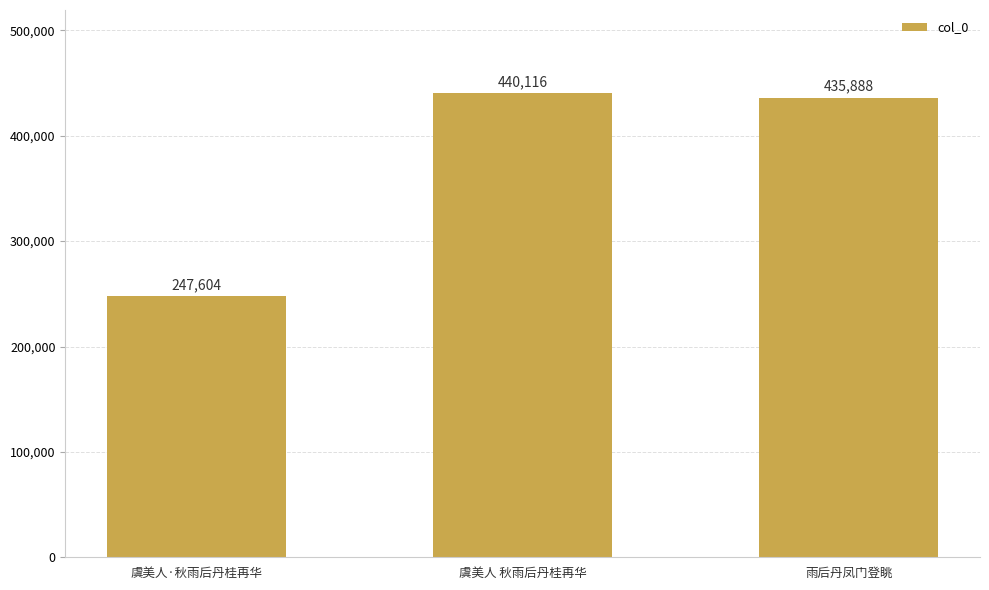

Reading left to right, extract all data points from this chart.

虞美人·秋雨后丹桂再华=247604	虞美人 秋雨后丹桂再华=440116	雨后丹凤门登眺=435888